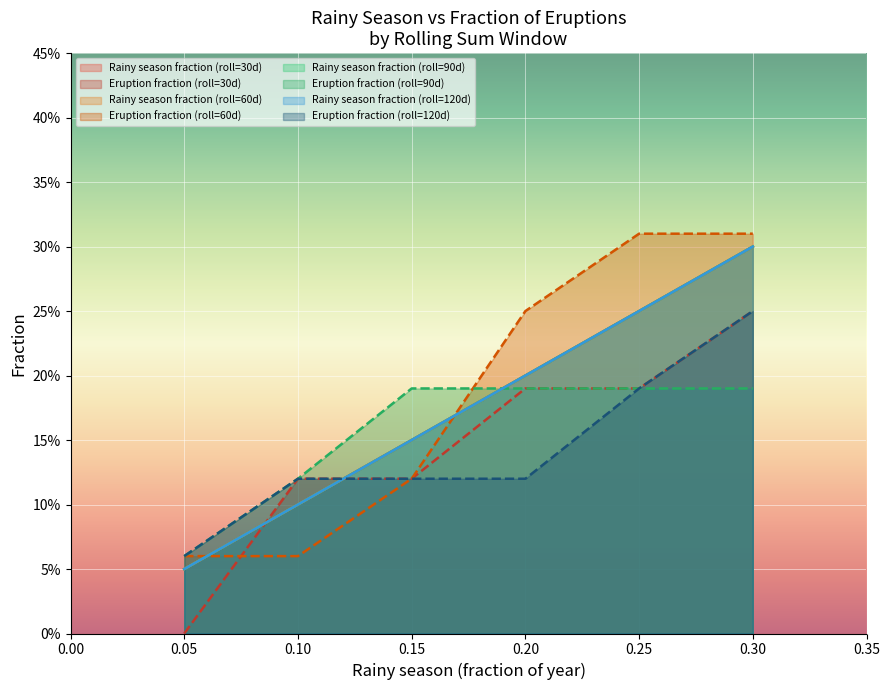

What is the difference between the highest and lowest values at 0.25?

0.1